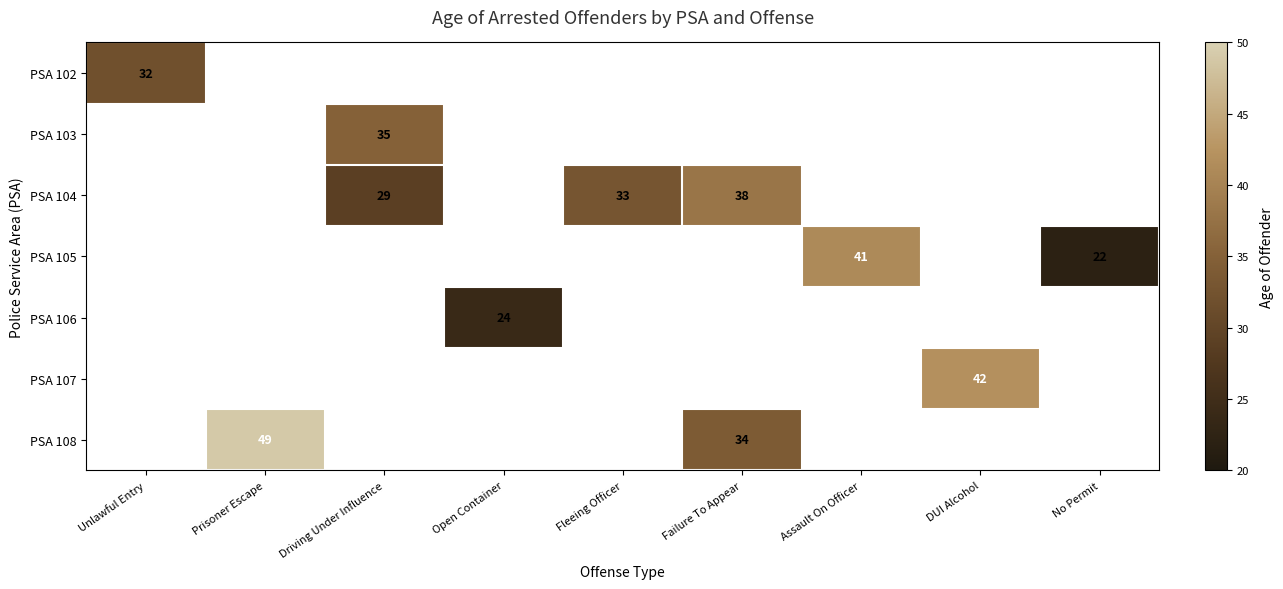

At which category does the chart reach its peak across all series?

Prisoner Escape